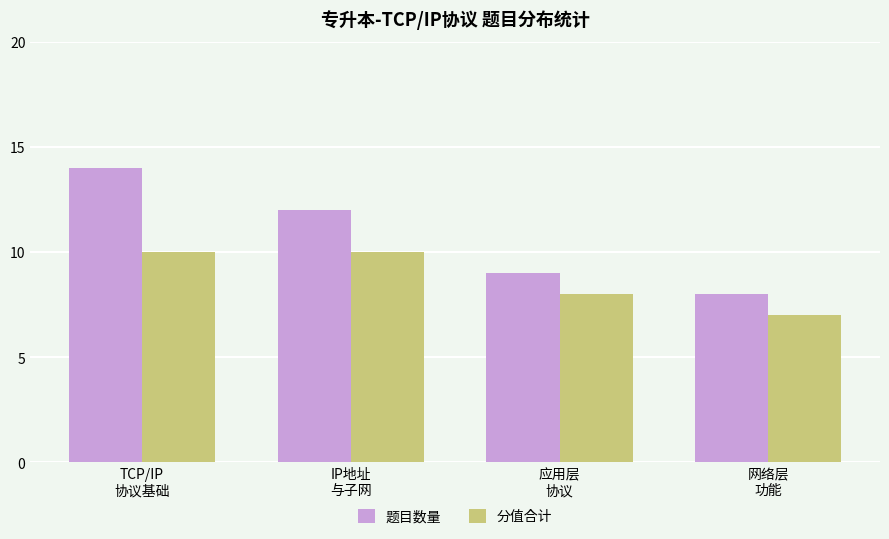

What is the value of the 分值合计 bar at the 4th from the left?

7